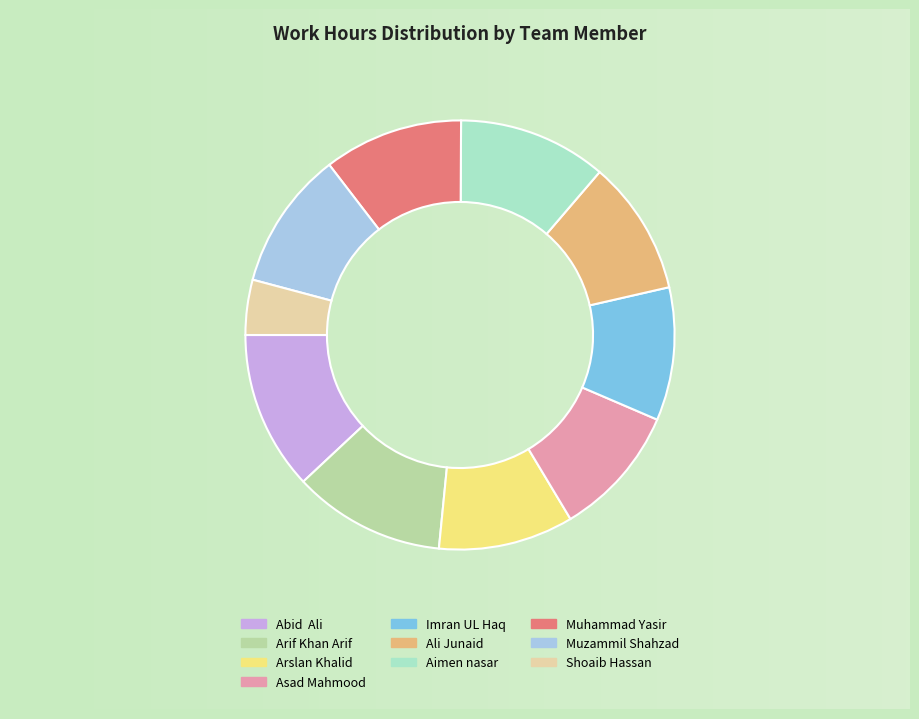

Does Arslan Khalid account for over 50% of the chart?

No